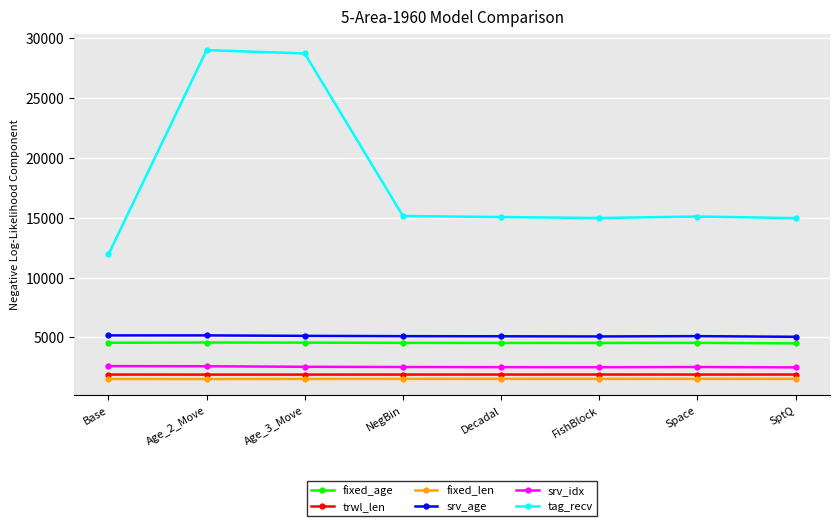

What is the label of the 8th point from the left?

SptQ